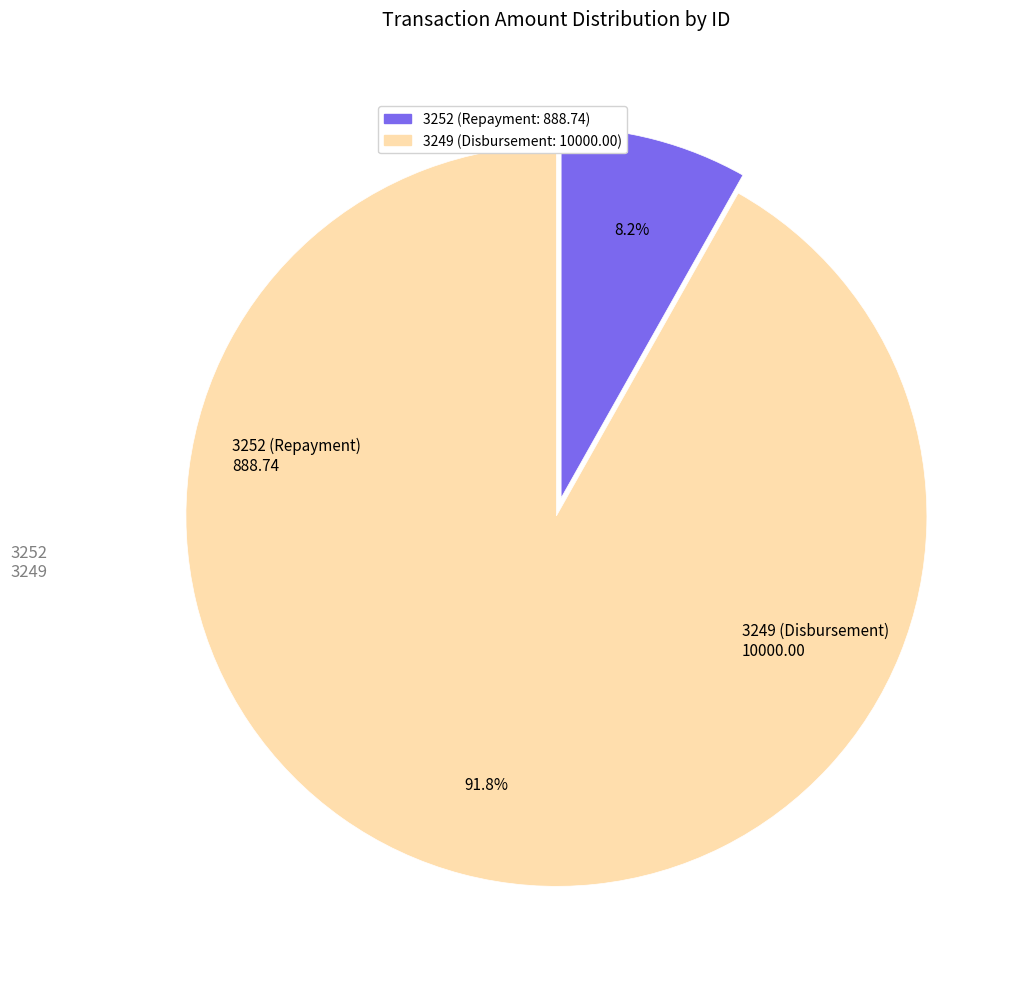

What percentage is the 3252 slice, to the nearest percent?

8%